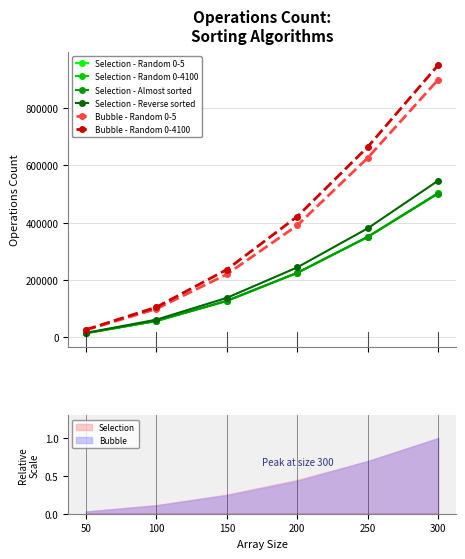

True or false: Bubble - Random 0-5 and Selection - Random 0-5 intersect in this chart.

False